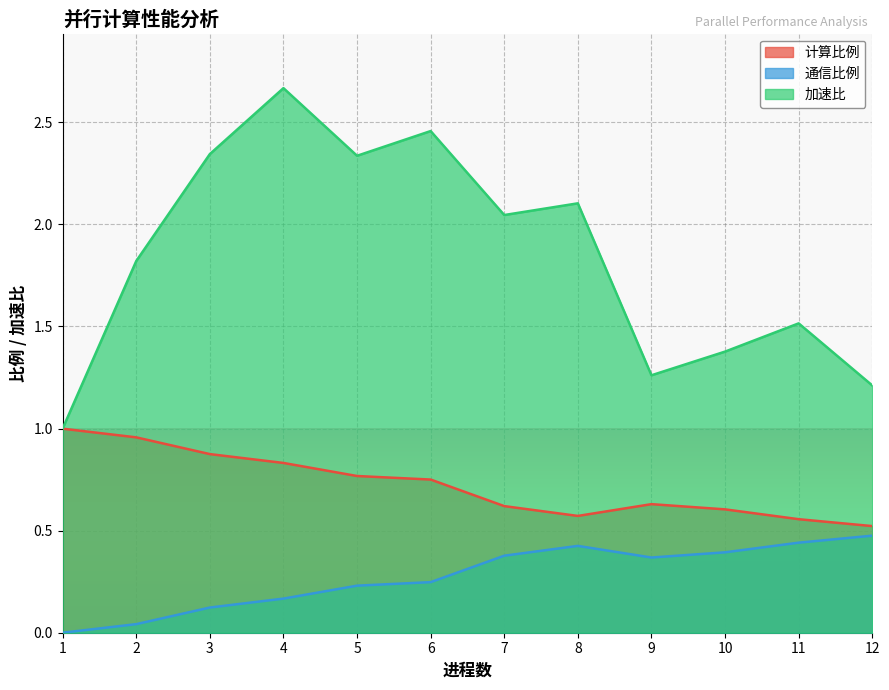

True or false: 通信比例 and 加速比 cross at least once.

False